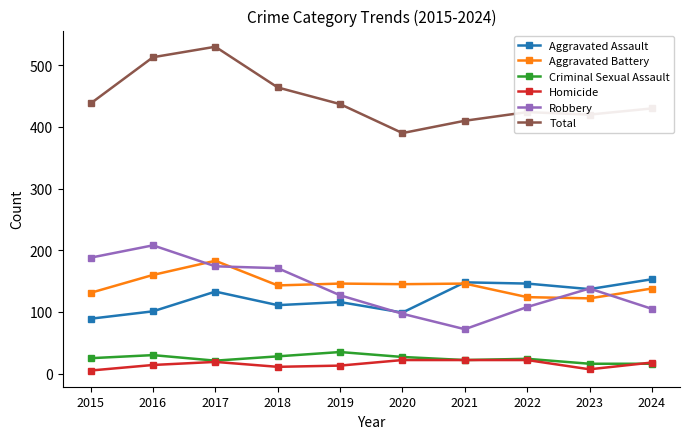

True or false: Total has more than 2 points higher than both neighbors.

False